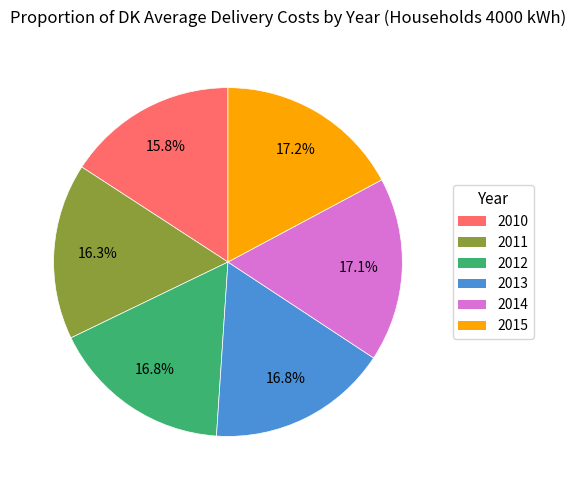

Combined, do 2014 and 2012 account for over 50%?

No